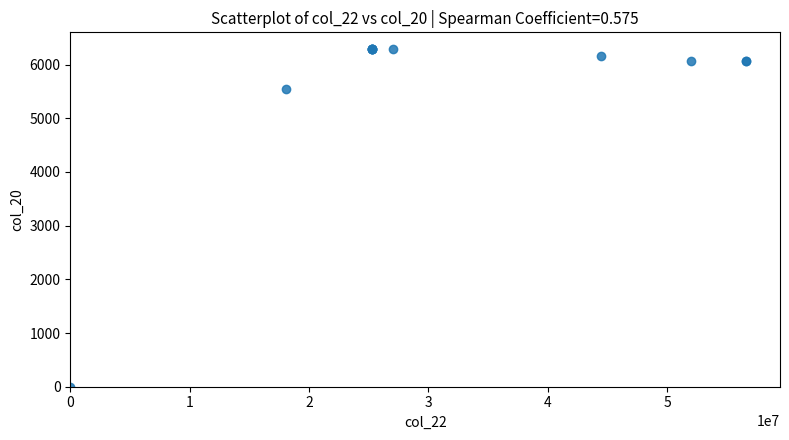

What Y value in the scatter plot is closest to 3142?

5541.1